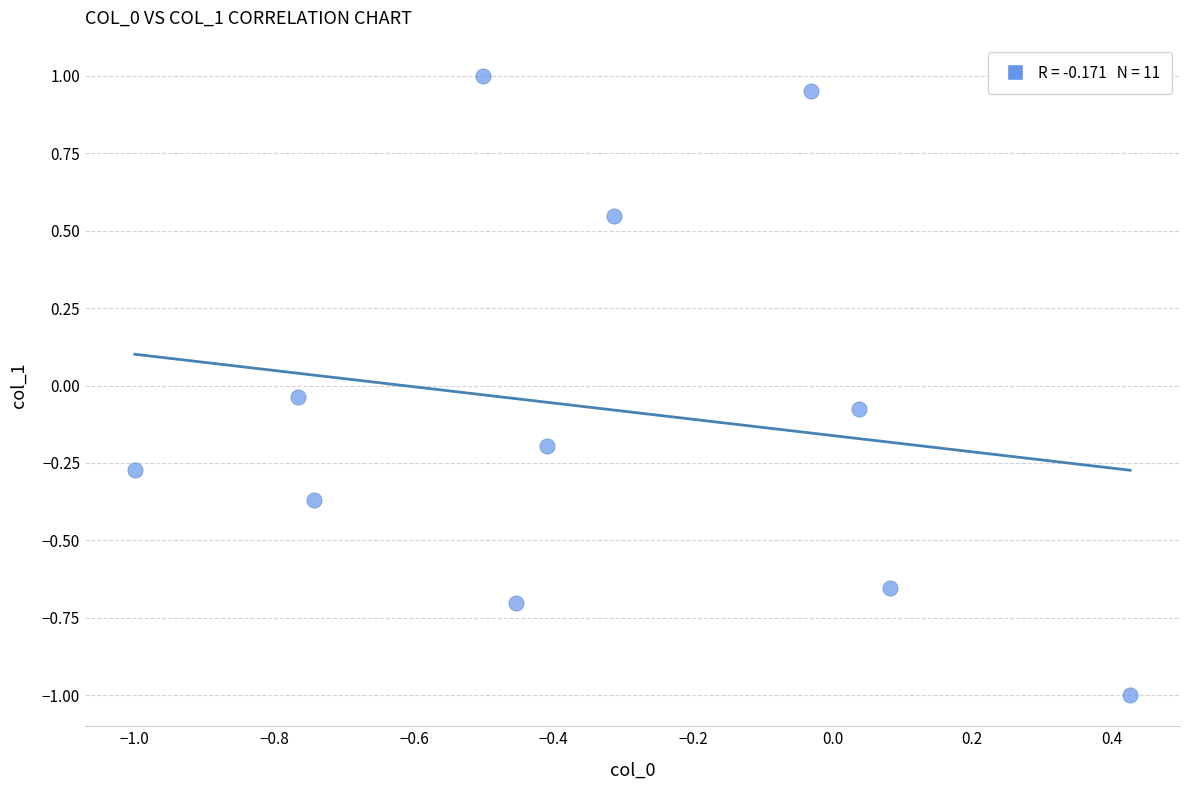

What is the range of X values (max minus min)?

1.4